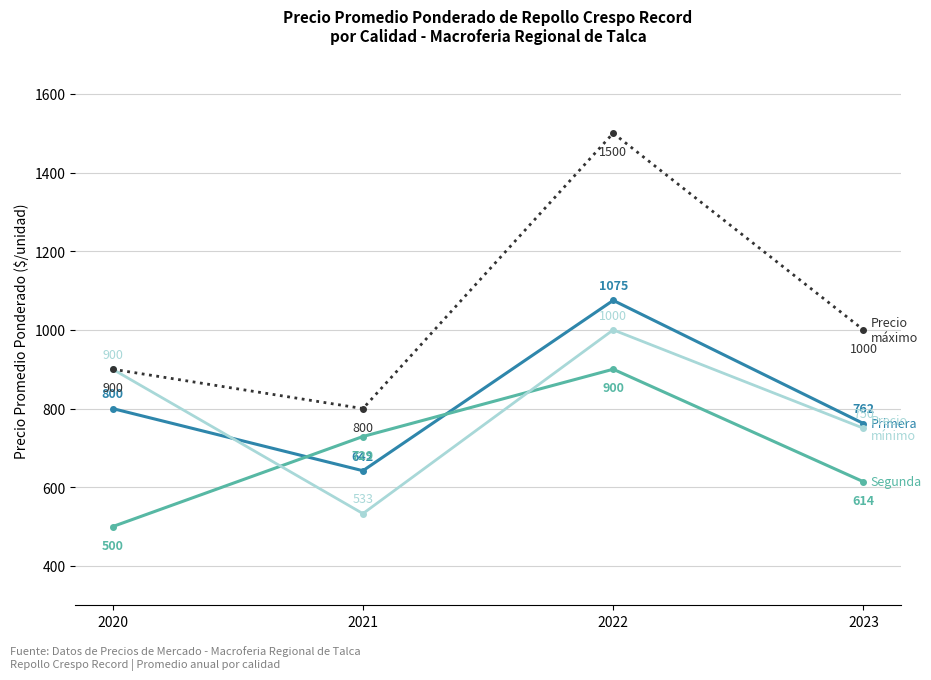

What is the total value across all series at 2020?

3100